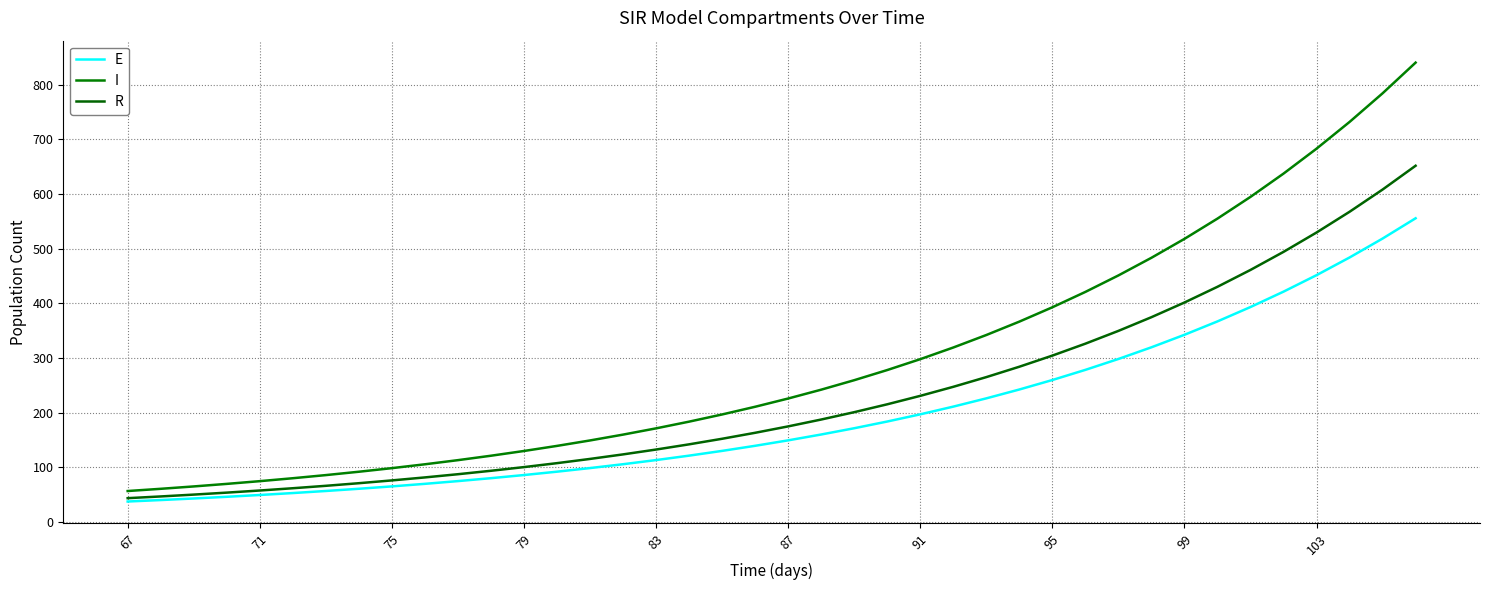

Count the number of data series in this chart.

3